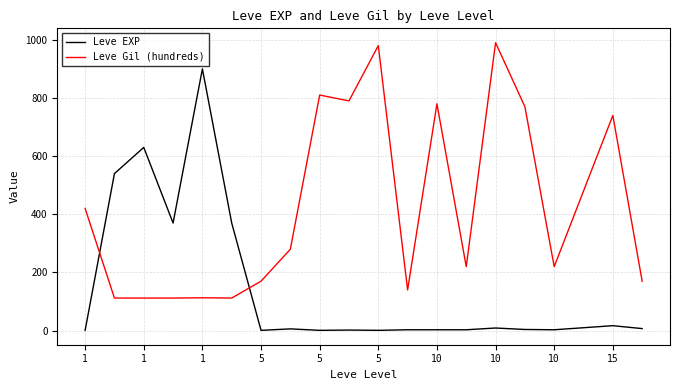

What is the difference between the maximum and minimum values in the Leve EXP series?

899